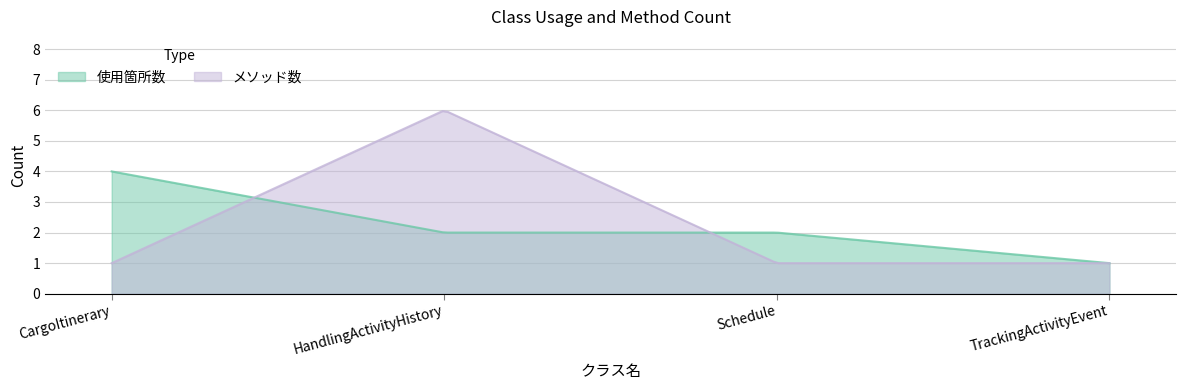

At which category is the sum across all series the highest?

HandlingActivityHistory